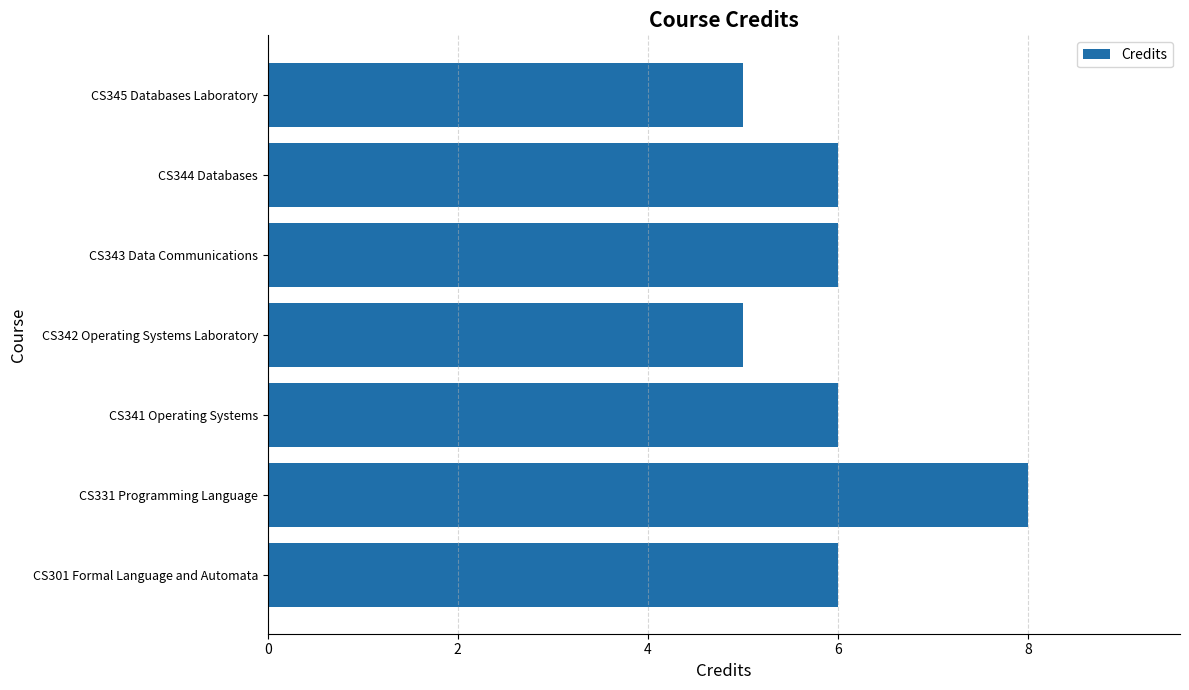

The value at CS343 Data Communications is 6. True or false?

True